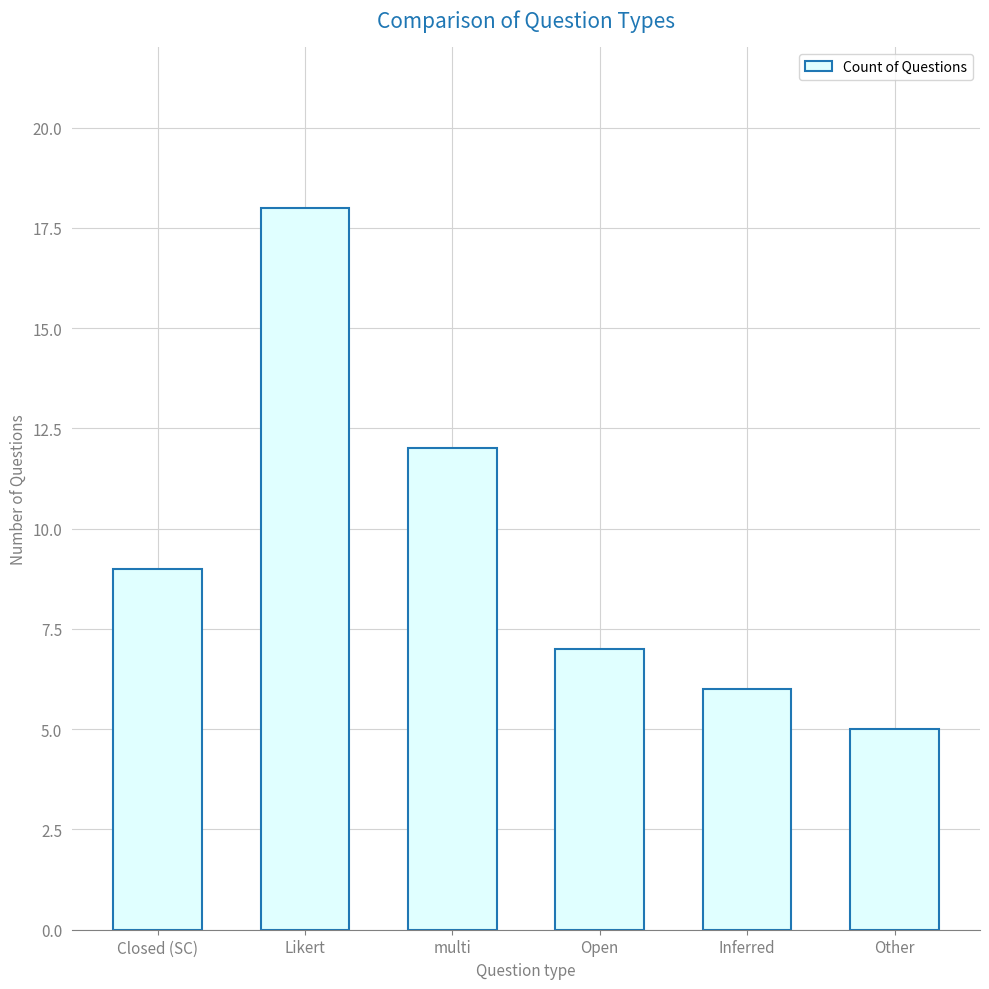

What is the label of the 4th bar from the right?

multi